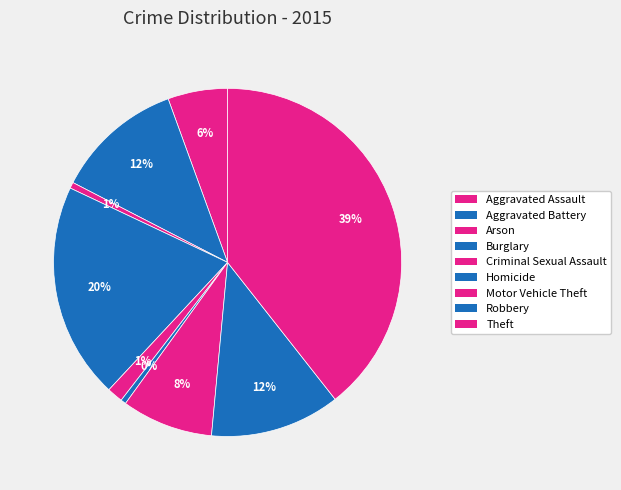

Rank the categories by value from lowest to highest.

Homicide, Arson, Criminal Sexual Assault, Aggravated Assault, Motor Vehicle Theft, Aggravated Battery, Robbery, Burglary, Theft